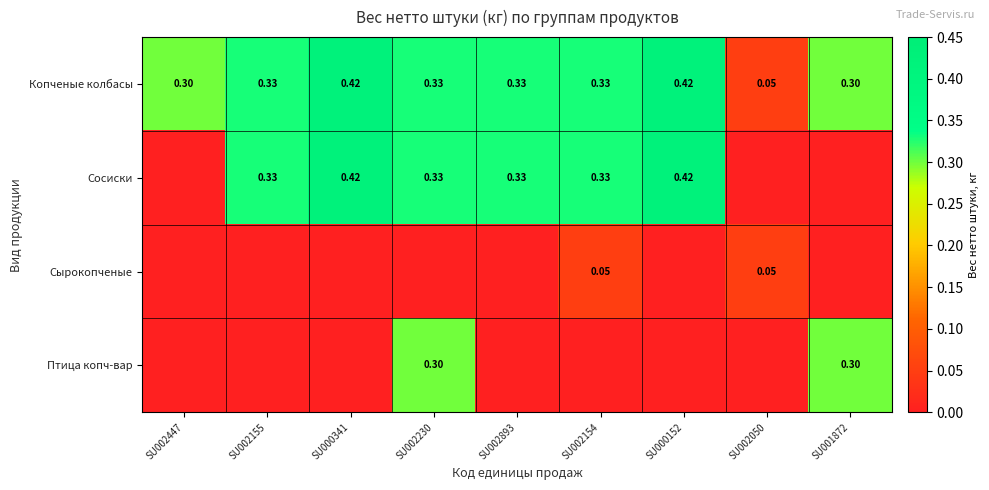

Is the value of Сосиски at SU002230 greater than the value of Копченые колбасы at SU000341?

No